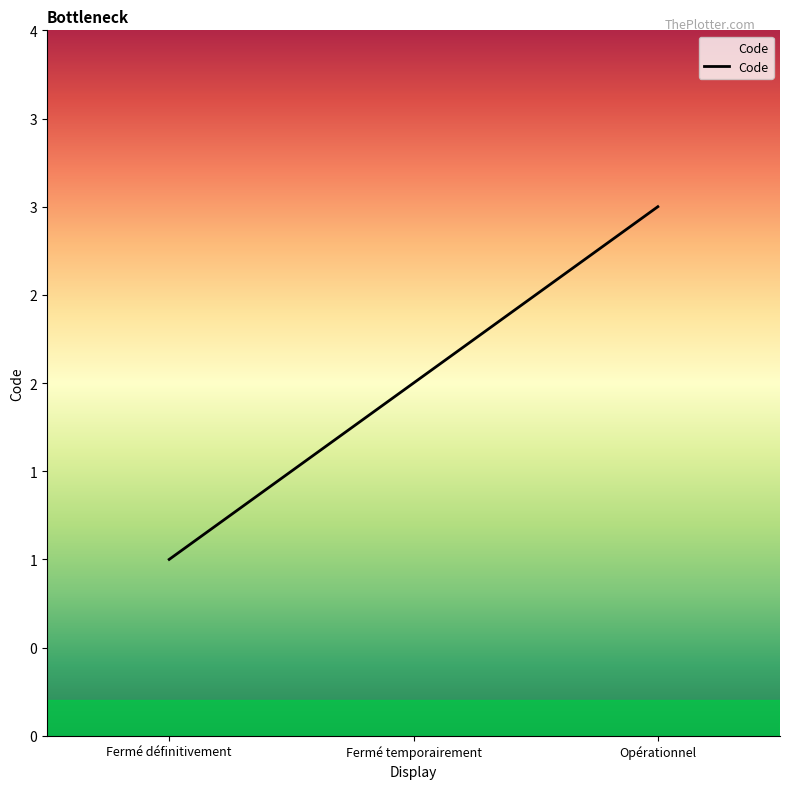

Reading left to right, what are all the values shown in this chart?

Fermé définitivement=1	Fermé temporairement=2	Opérationnel=3